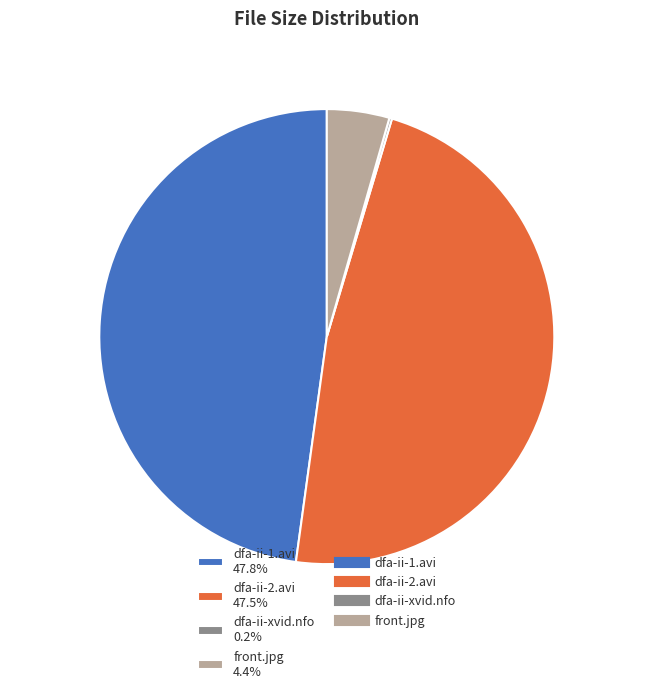

Is dfa-ii-2.avi 47.5% the majority of the pie?

No